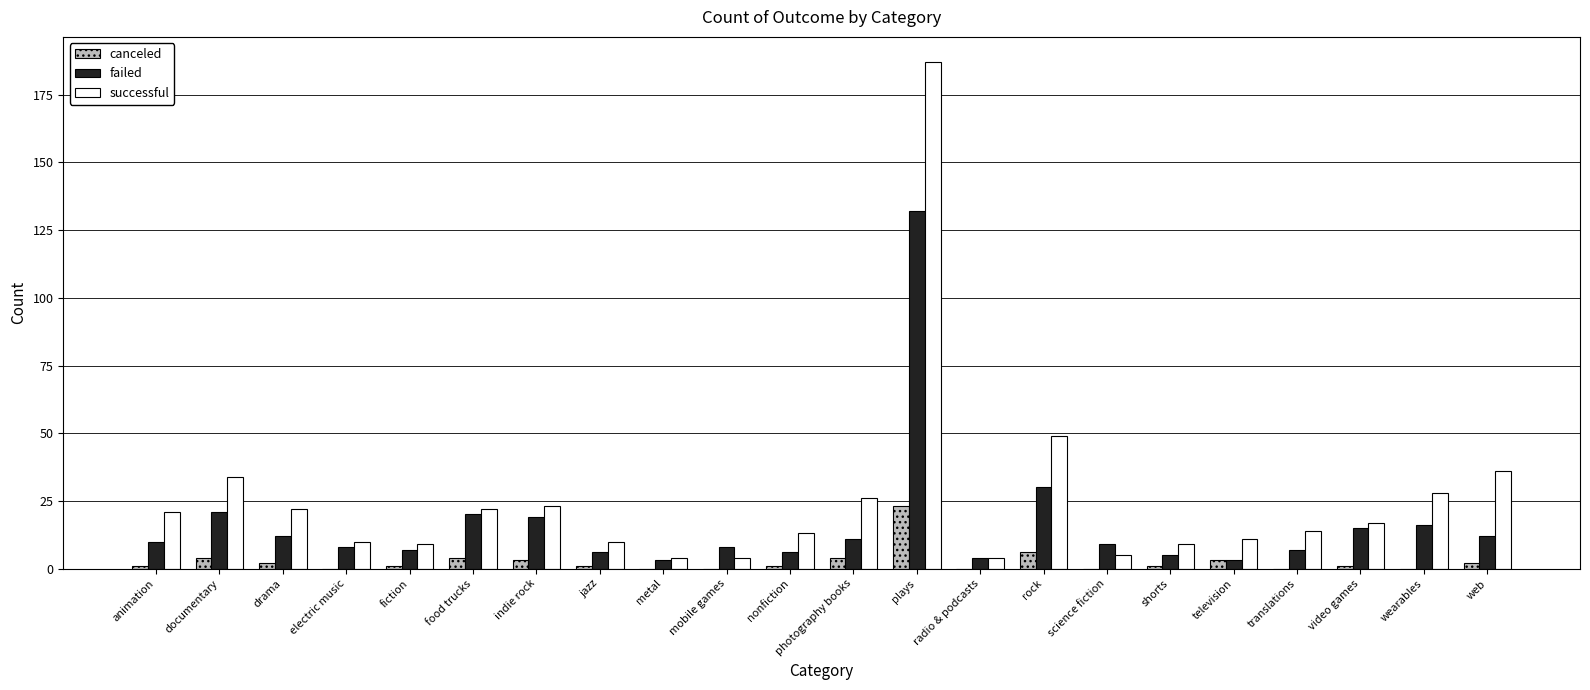

Is the value of failed at wearables greater than the value of canceled at television?

Yes